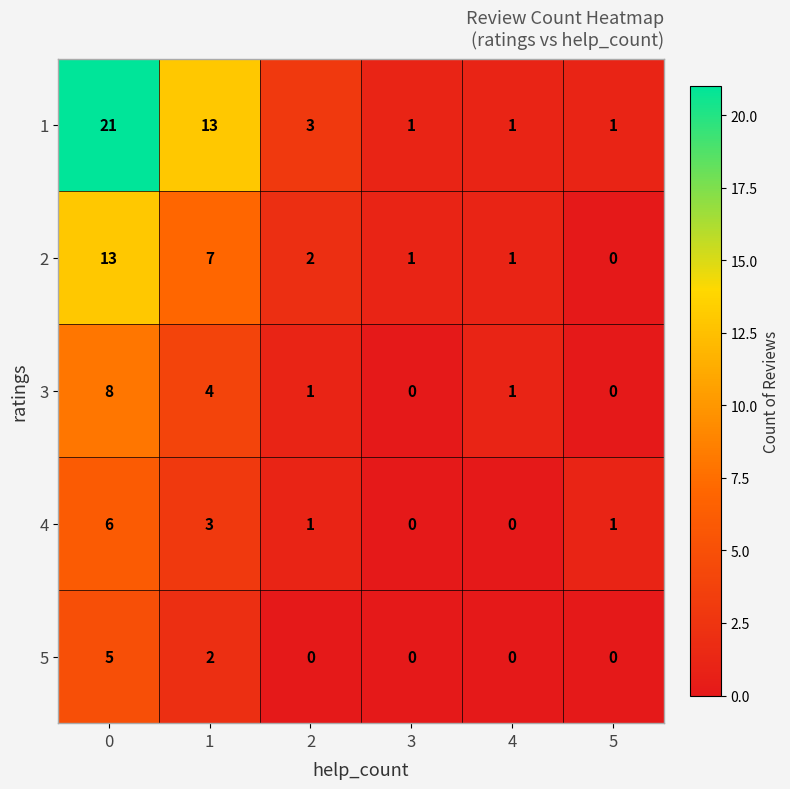

Is it true that 4 equals 6 at 0?

True